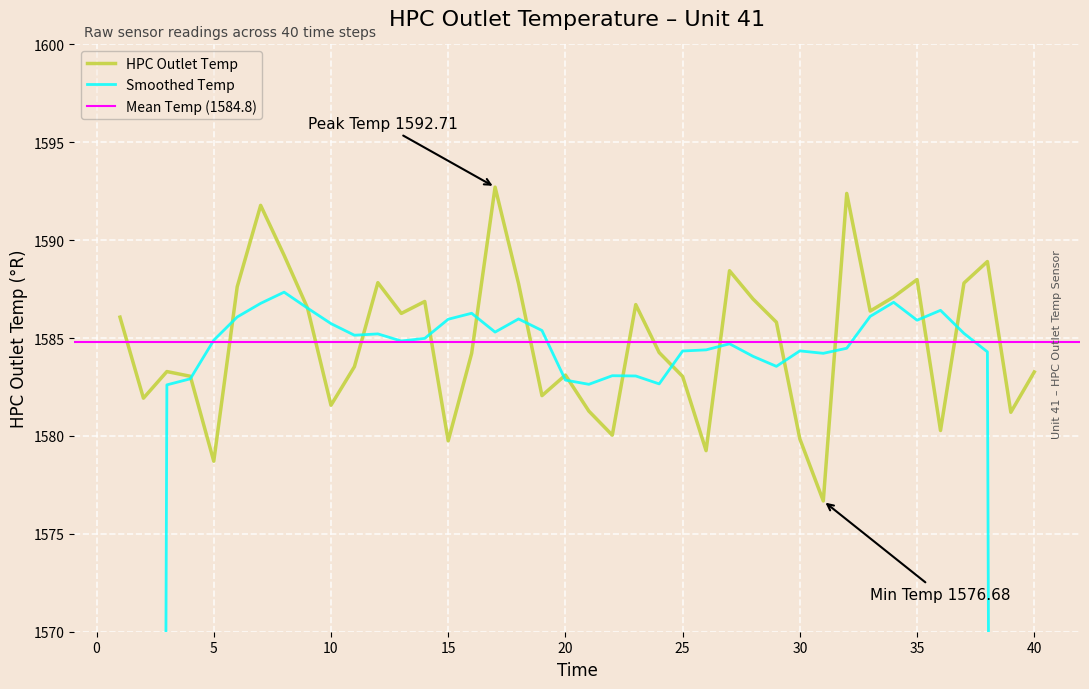

What is the lowest value of the HPC Outlet Temp series?

1576.7